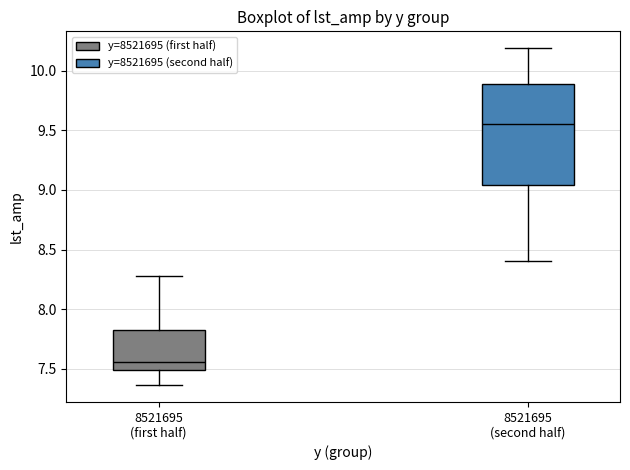

Which box is the tallest, from its lower edge to its upper edge?

8521695 (second half)